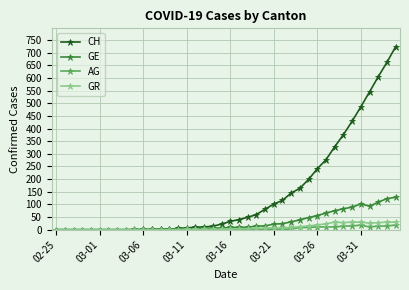

Which series has the largest range (max minus min)?

CH